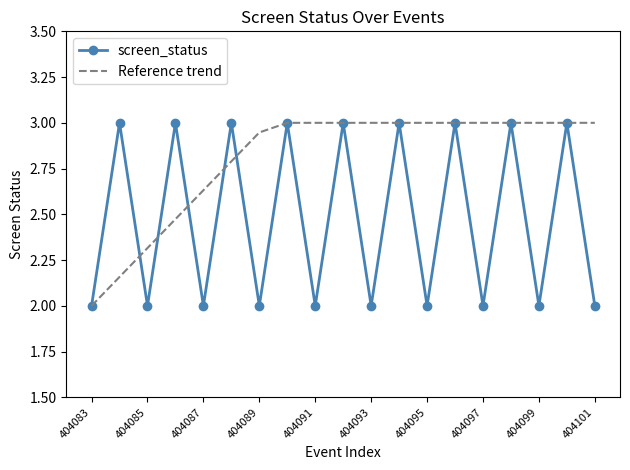

What is the minimum value shown in the chart?

2.0